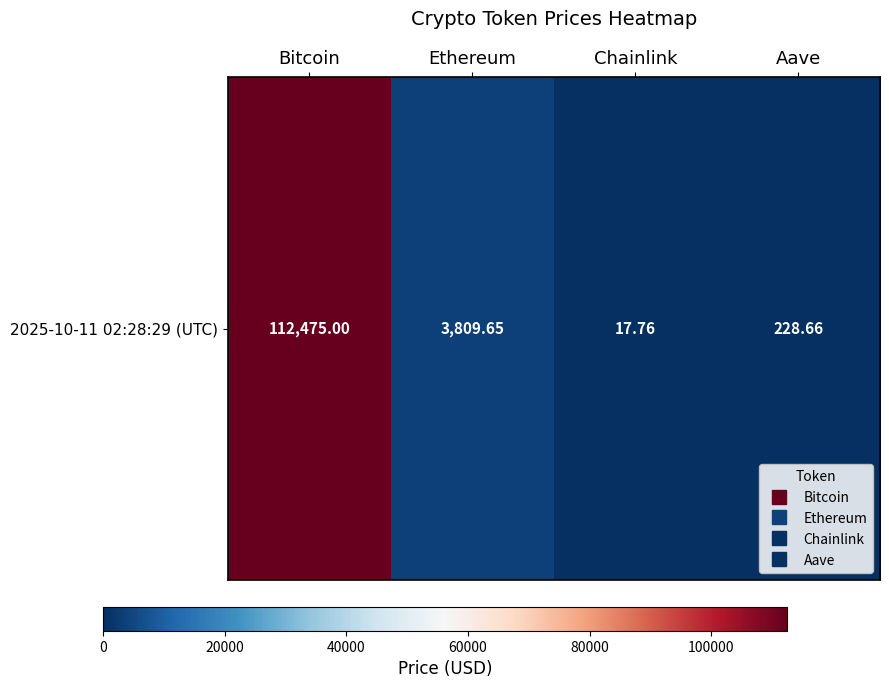

Reading left to right, what are all the values shown in this chart?

112475.0	3809.7	17.8	228.7